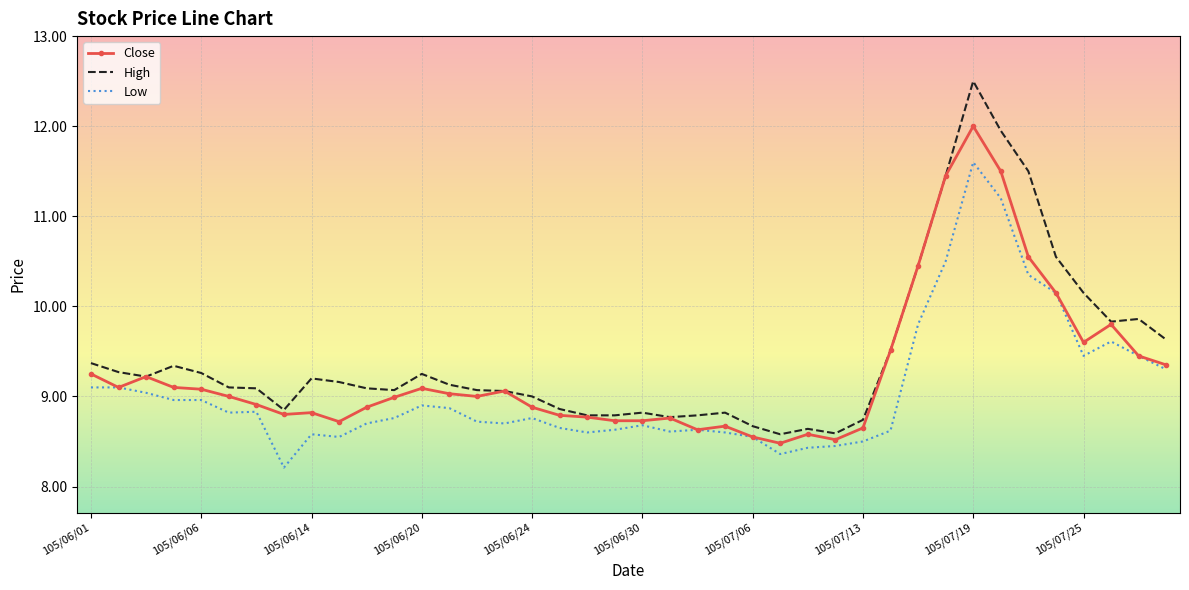

Which series has the widest spread of values?

High